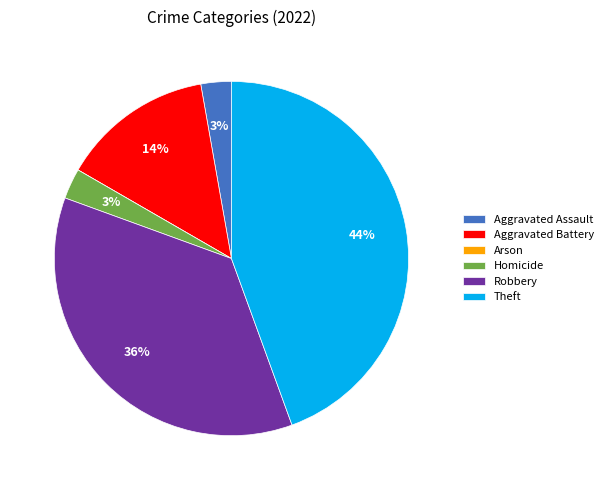

Which category has the biggest portion of the pie?

Theft